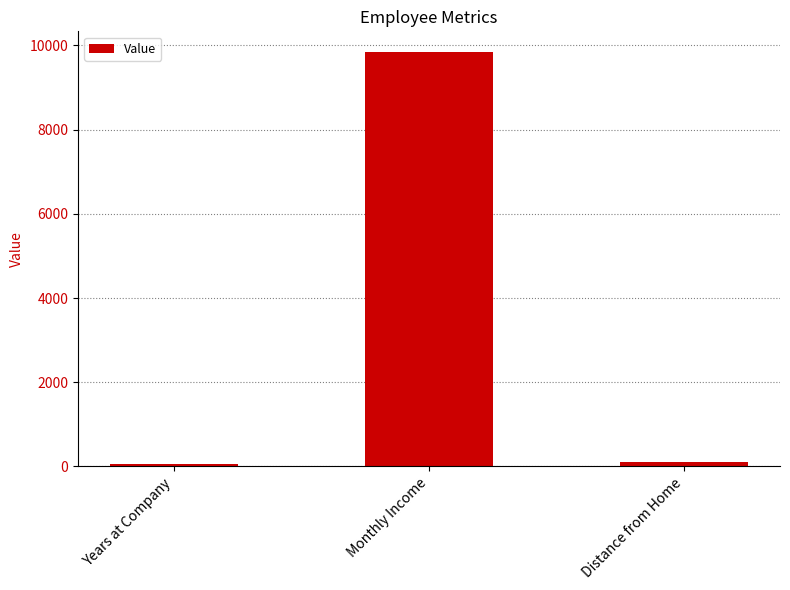

Which label corresponds to the largest value in the chart?

Monthly Income